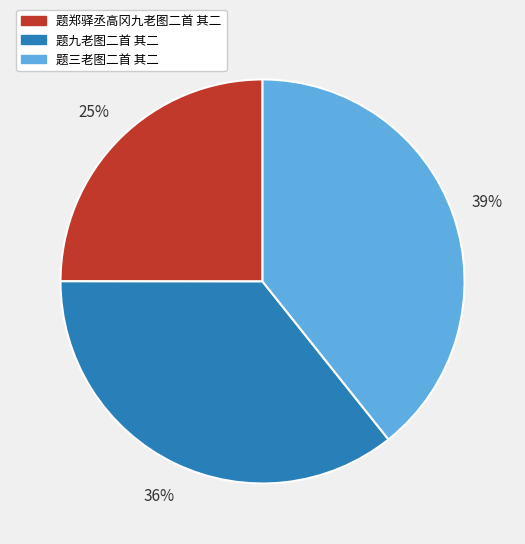

Is it true that 题郑驿丞高冈九老图二首 其二 is 25% of the pie?

True